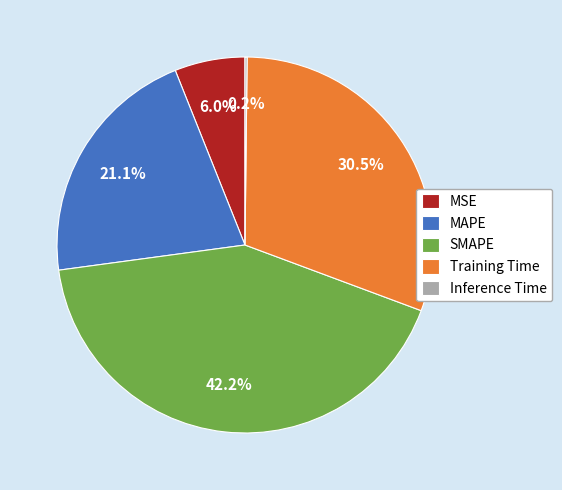

To the nearest percent, what is the combined percentage of MSE and SMAPE?

48%